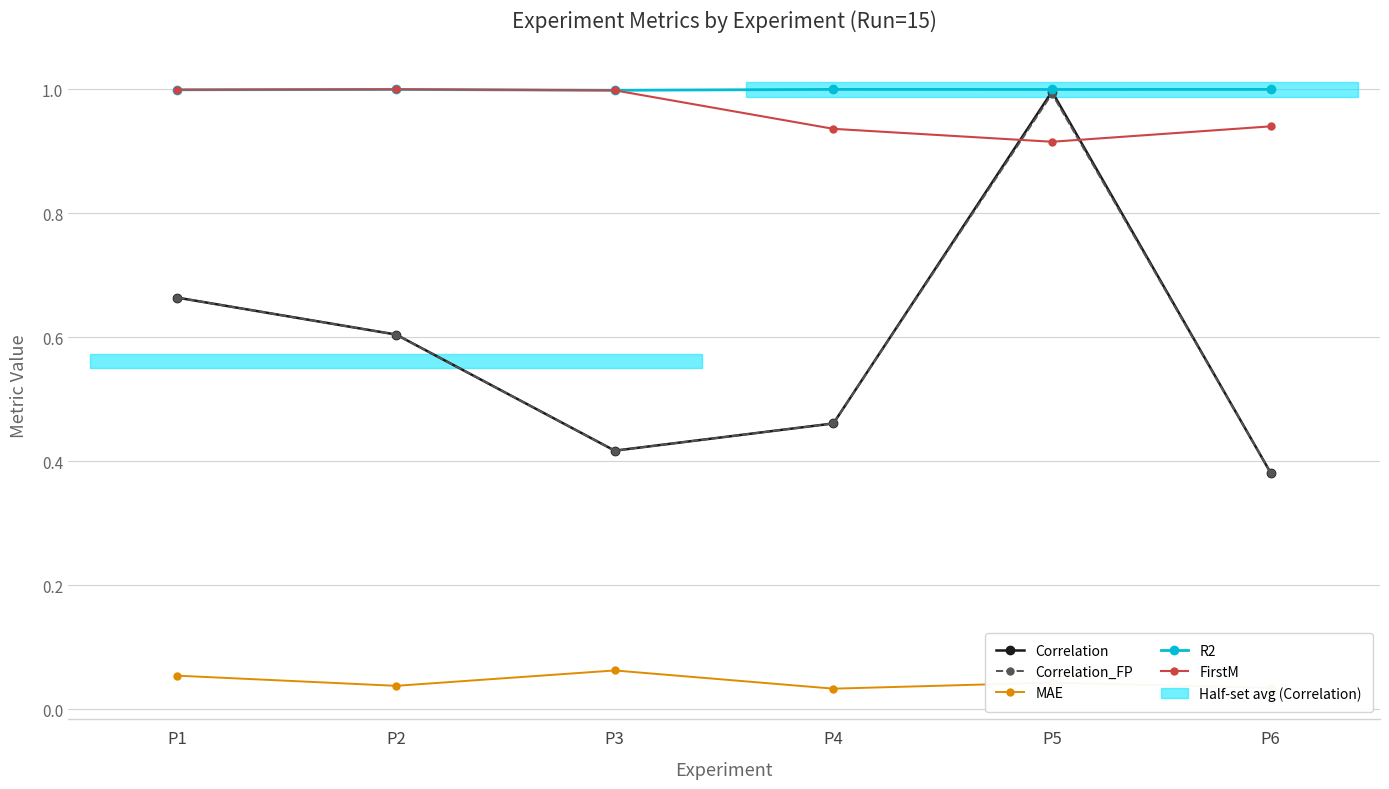

At how many categories does at least one series exceed 0?

6